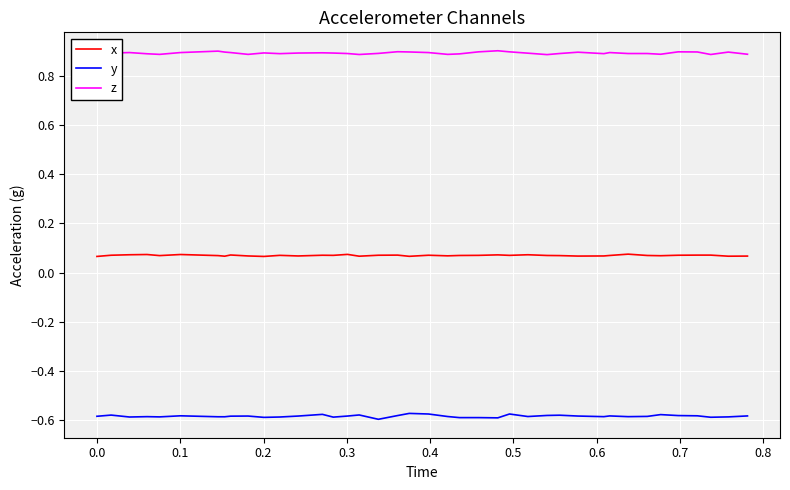

Which series has the largest total across all categories?

z